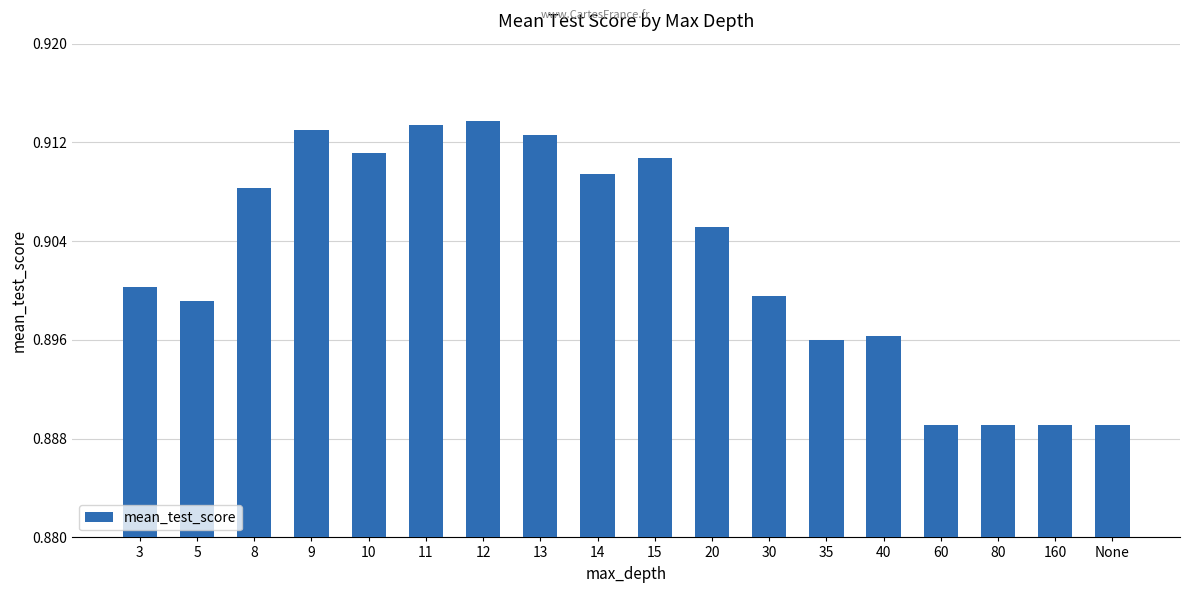

What is the label of the 18th bar from the left?

None